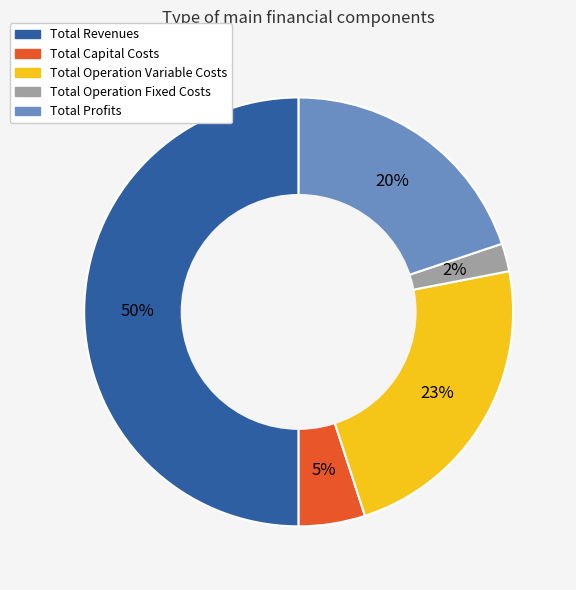

Does Total Operation Variable Costs represent more than half of the total?

No